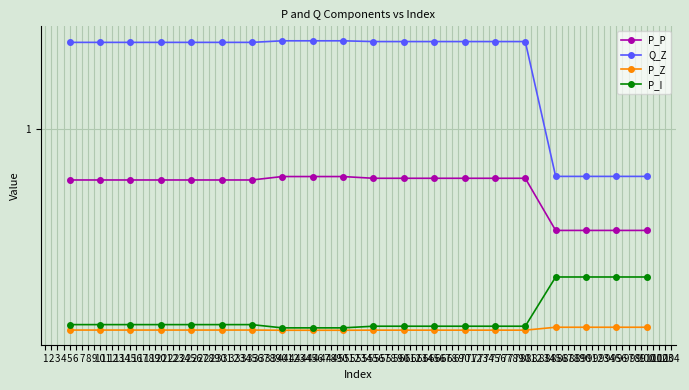

What are all the series names shown in the legend?

P_P, Q_Z, P_Z, P_I